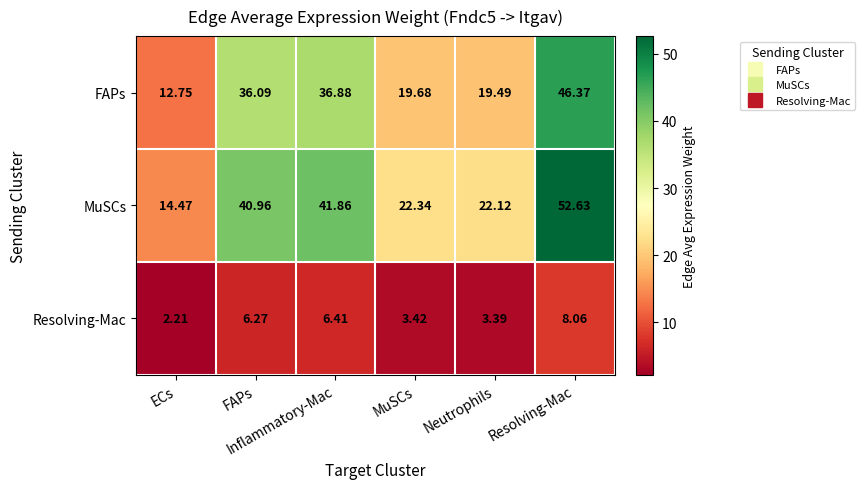

How many data points does each series have?

6